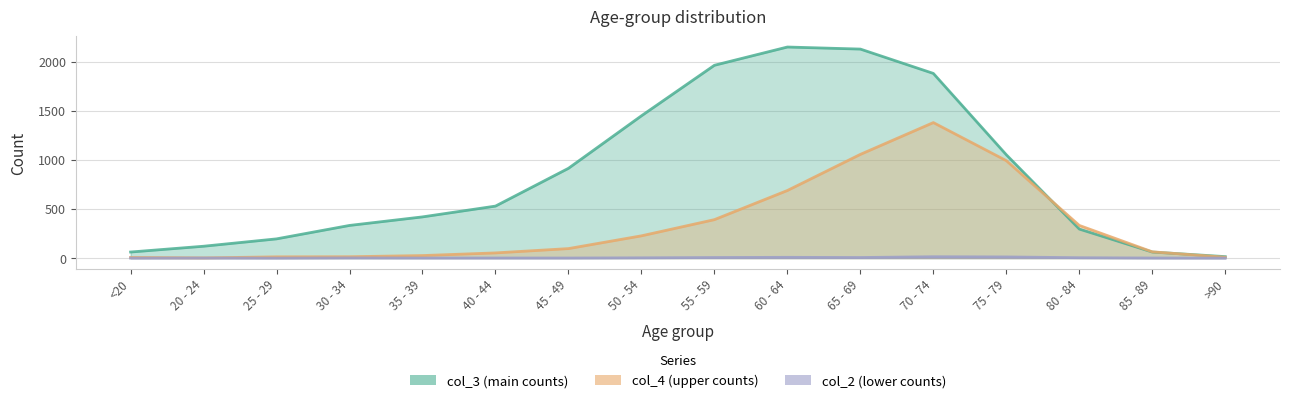

Rank the series by their average value, from lowest to highest.

col_2, col_4, col_3